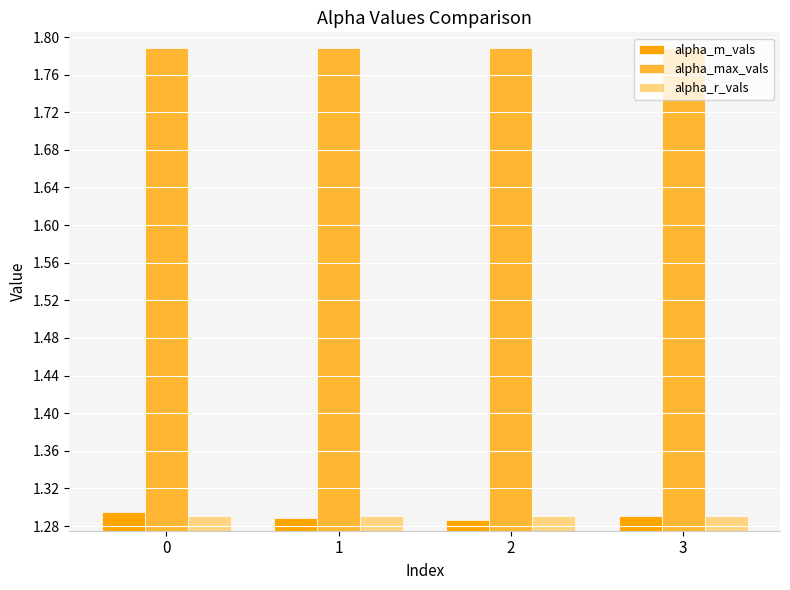

True or false: alpha_r_vals has a value of 0.7 at 0.

False